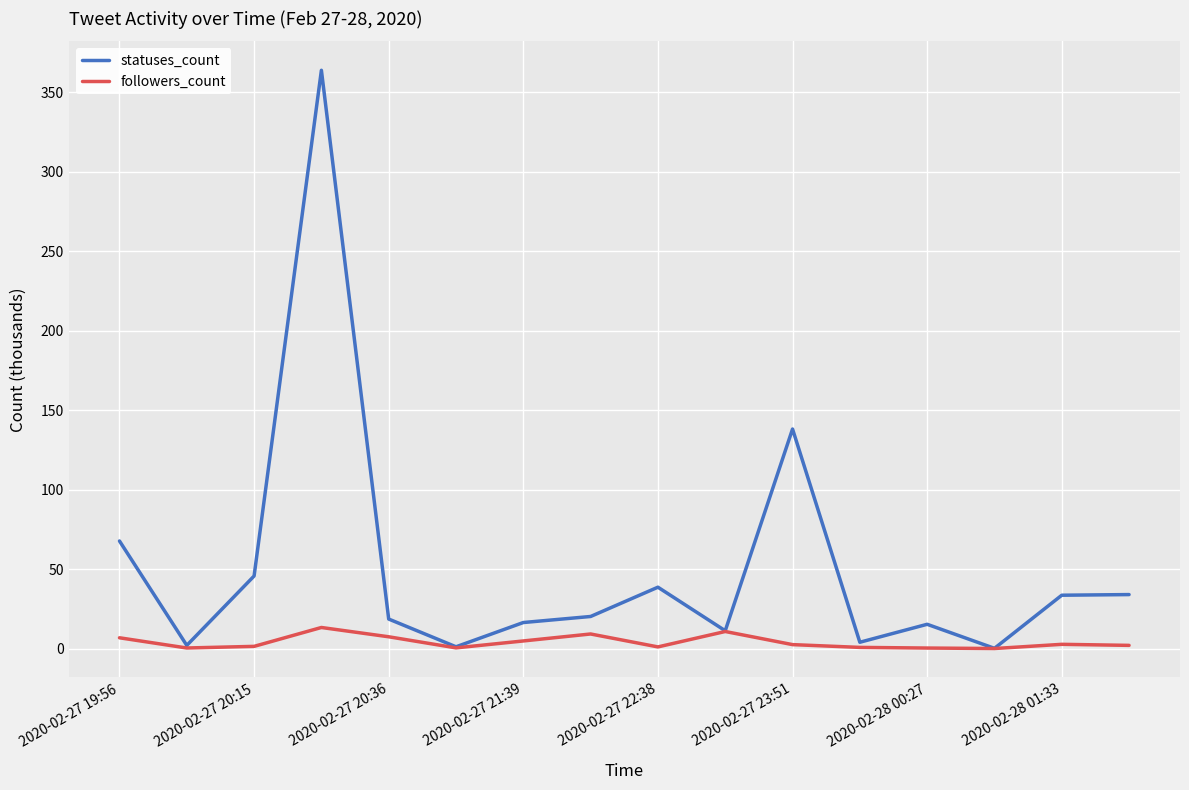

List the series in order of their overall mean, highest first.

statuses_count, followers_count